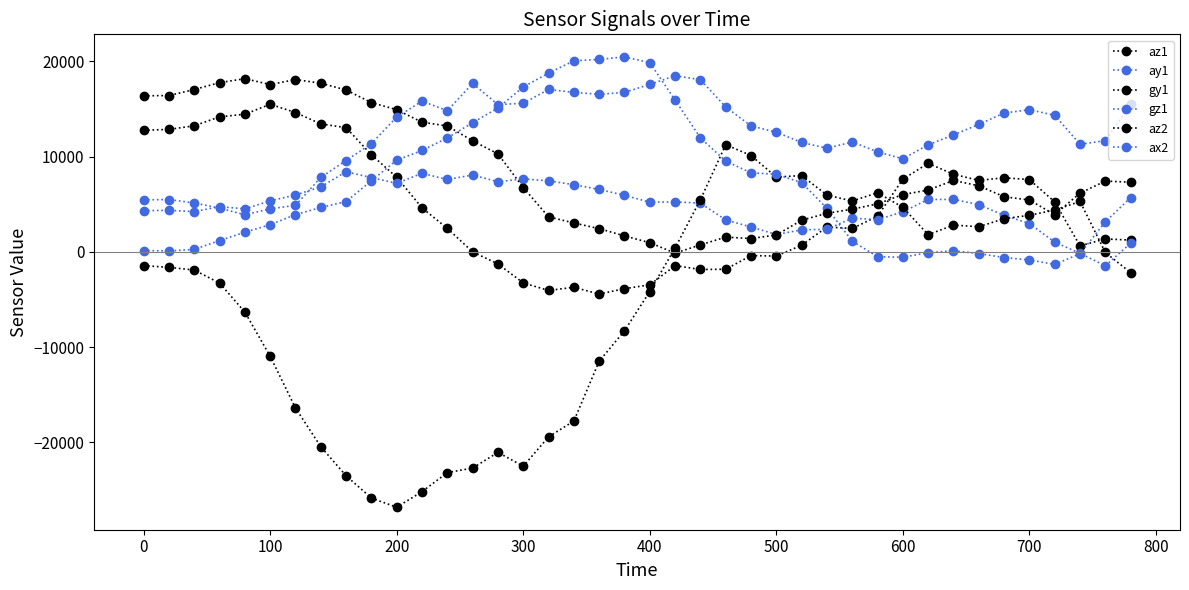

What is the value of the az2 point at the 26th from the left?

1776